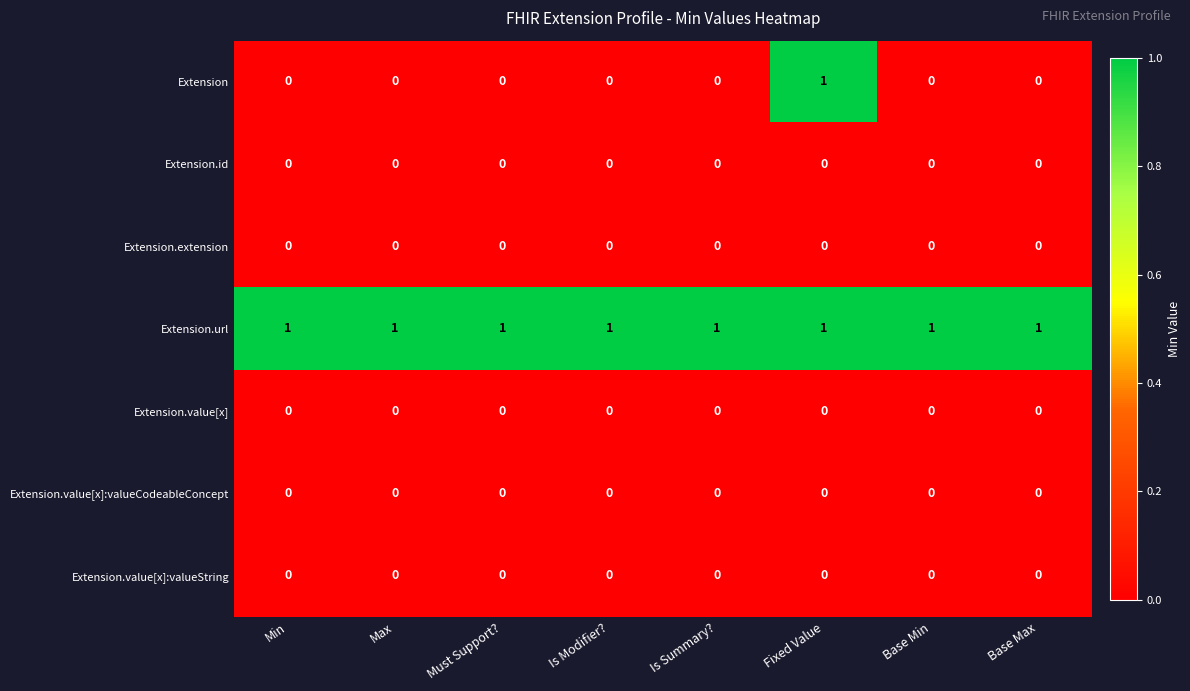

The value of Extension.extension at Base Min is 0. True or false?

True